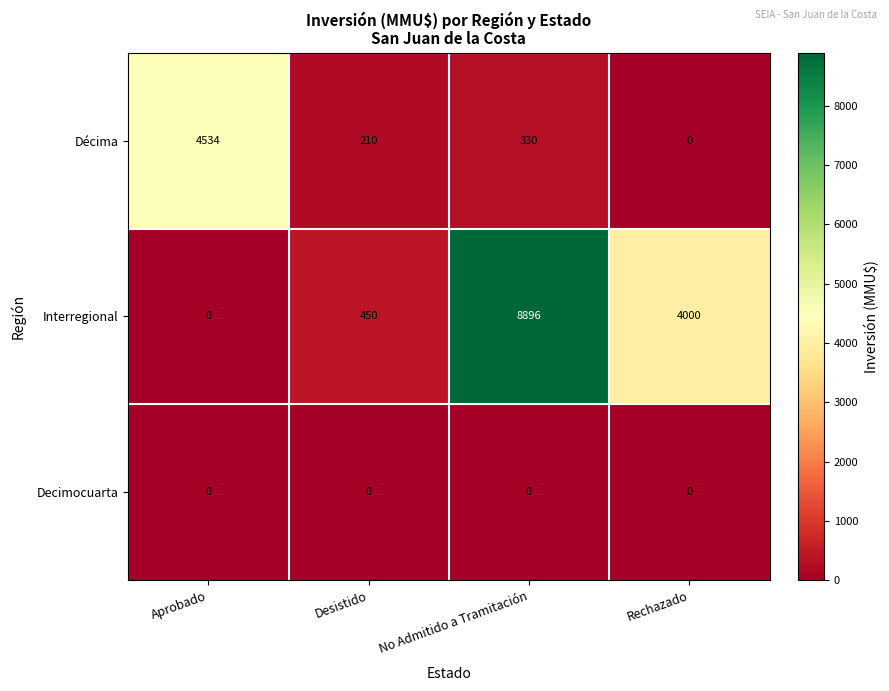

The value of Interregional at No Admitido a Tramitación is 4900. True or false?

False